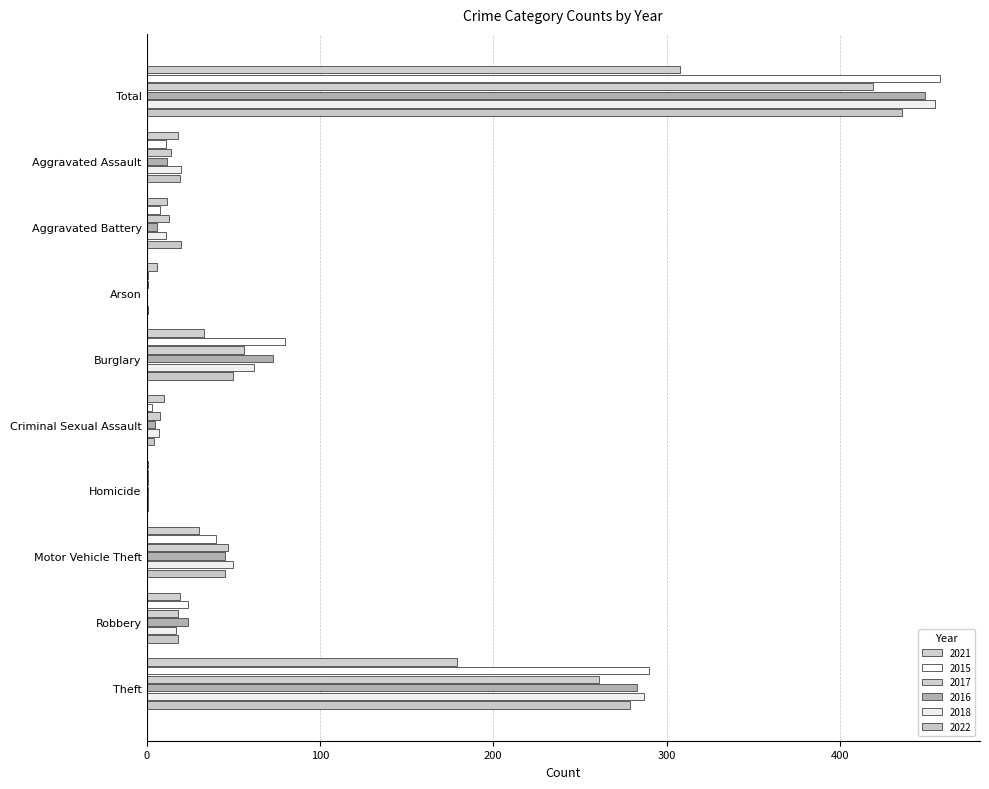

Which category has the lowest value in the 2018 series?

Arson